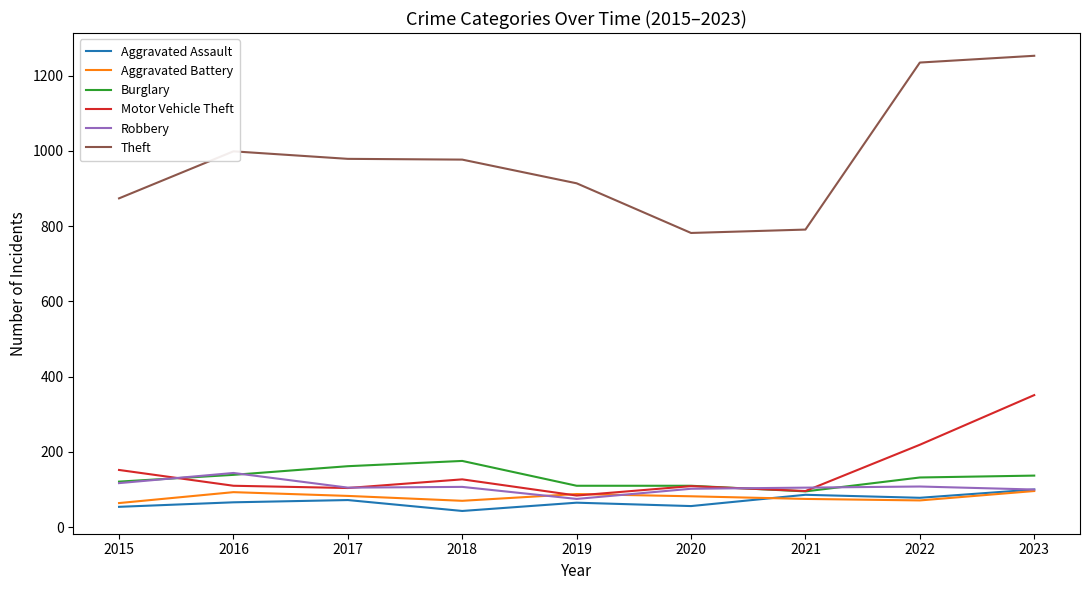

What are all the series names shown in the legend?

Aggravated Assault, Aggravated Battery, Burglary, Motor Vehicle Theft, Robbery, Theft